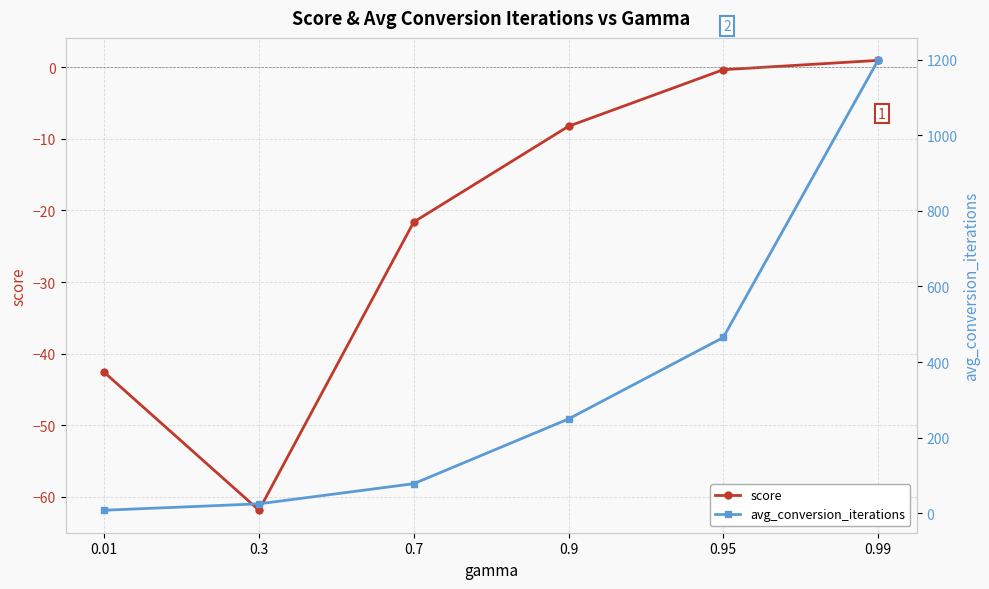

Reading right to left, what are all the values shown in this chart?

score: 0.99=1.0	0.95=-0.3	0.9=-8.2	0.7=-21.6	0.3=-61.9	0.01=-42.6
avg_conversion_iterations: 0.99=1197.9	0.95=465.0	0.9=249.4	0.7=78.2	0.3=24.9	0.01=8.0